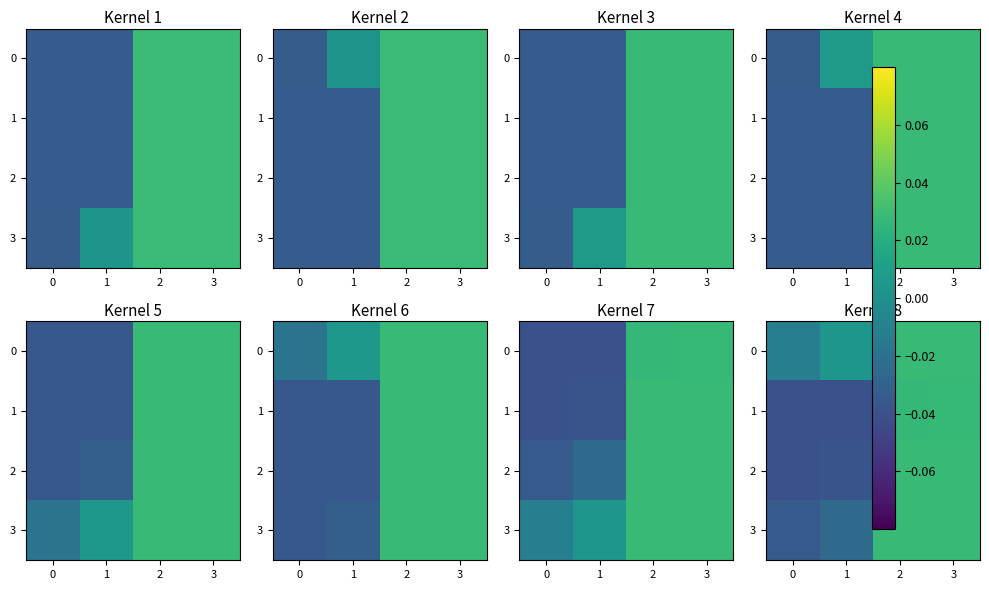

Which has a higher value, 1 or 3?

3